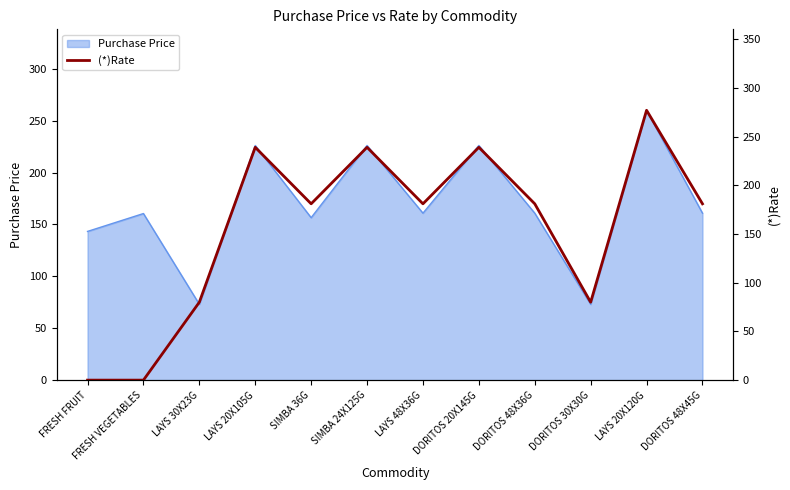

Reading left to right, list all the values displayed in this chart.

0.0	0.0	80.0	239.0	181.0	239.0	181.0	239.0	181.0	80.0	277.0	181.0